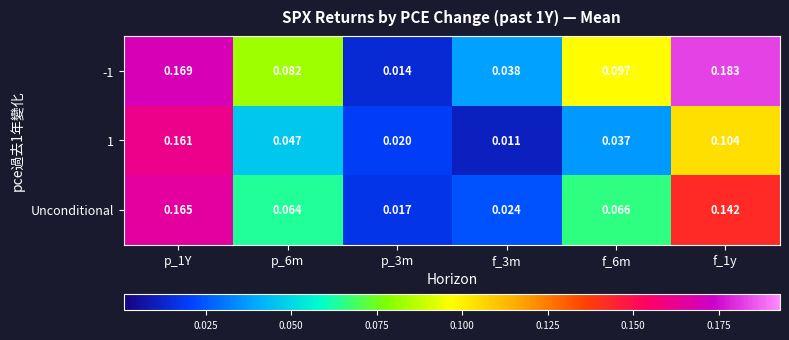

Between p_3m and f_6m, which series saw the biggest shift?

-1